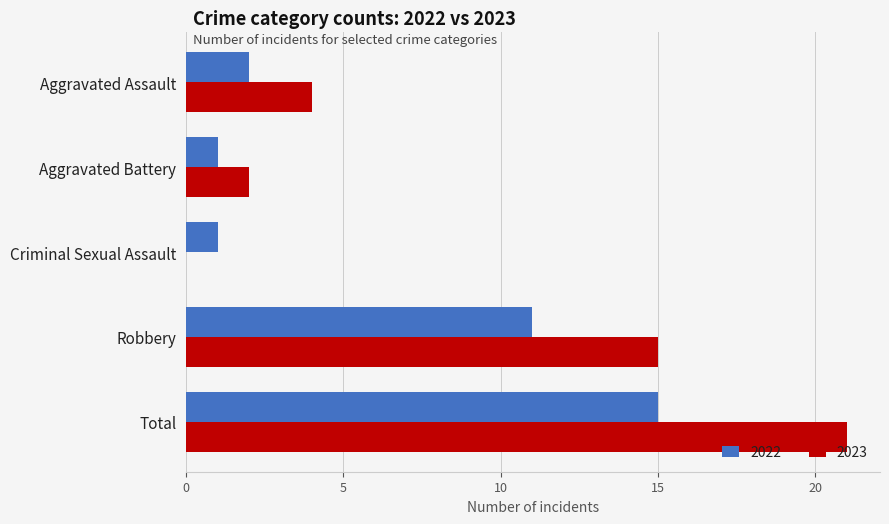

At which label is 2022 closest to 8?

Robbery